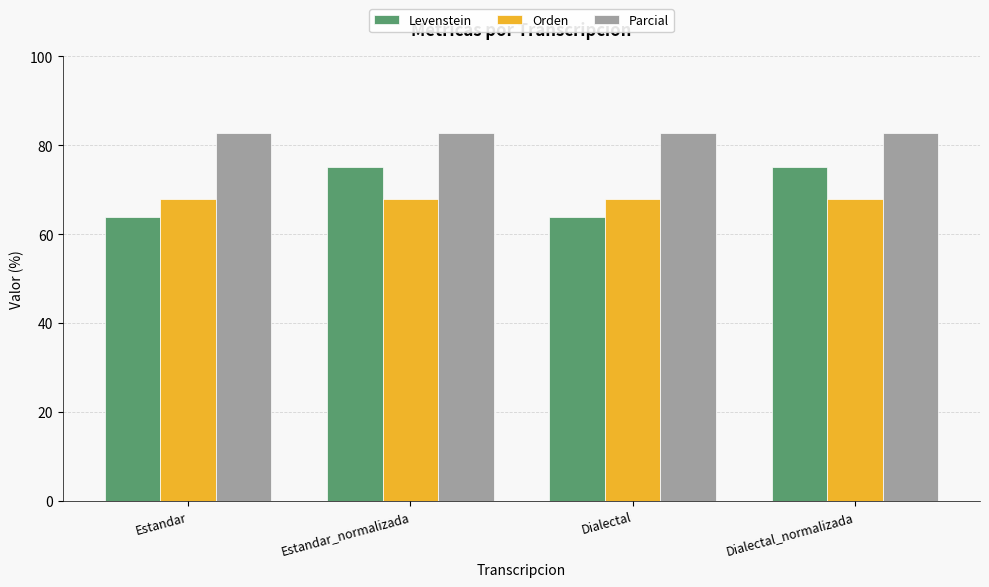

What is the difference between the highest and lowest values at Estandar_normalizada?

15.0